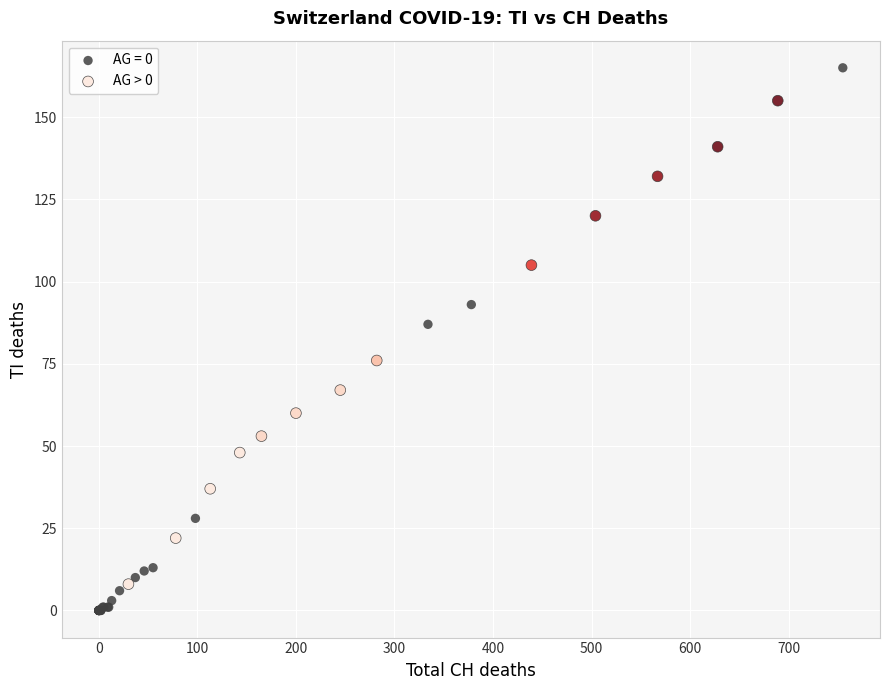

Which series has the widest spread of Y values?

AG = 0